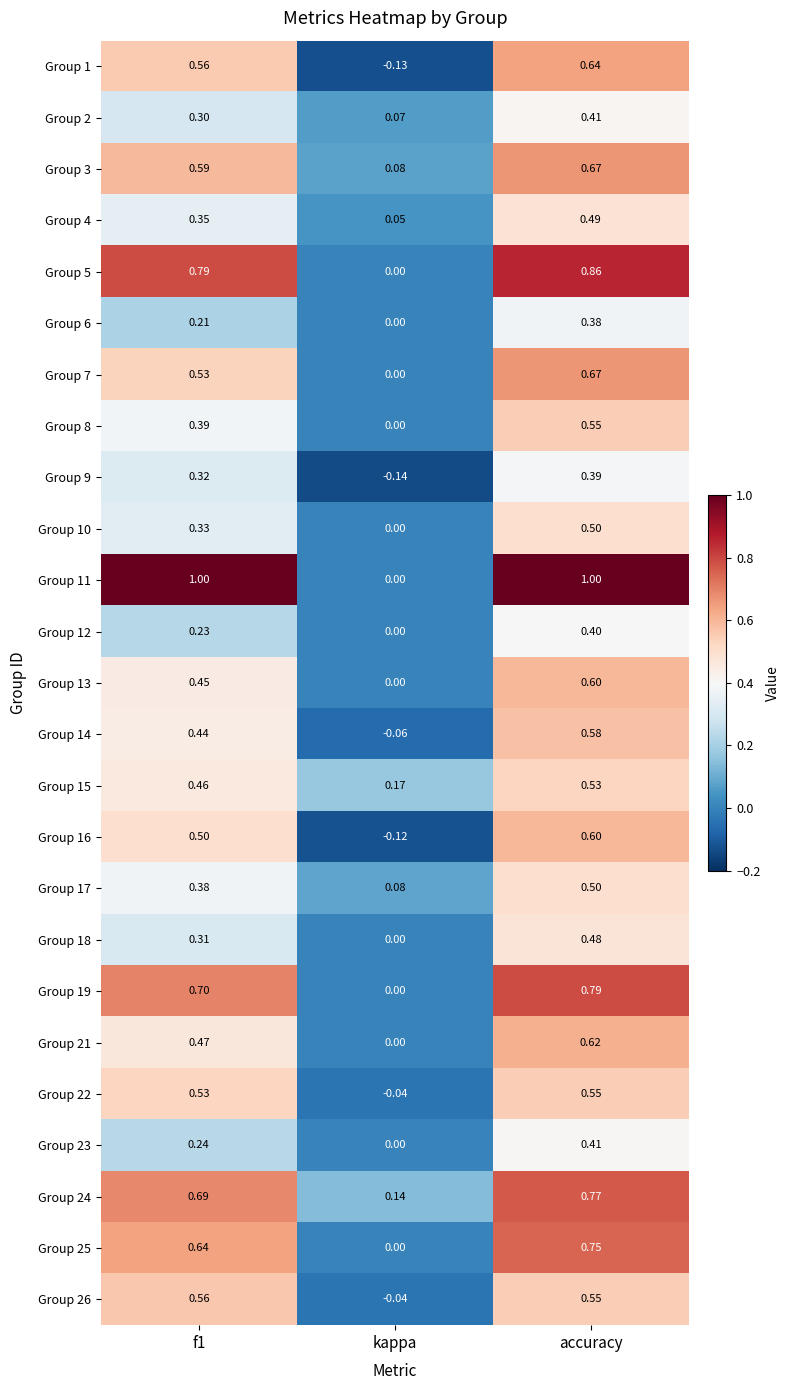

How many categories are shown in the chart?

3